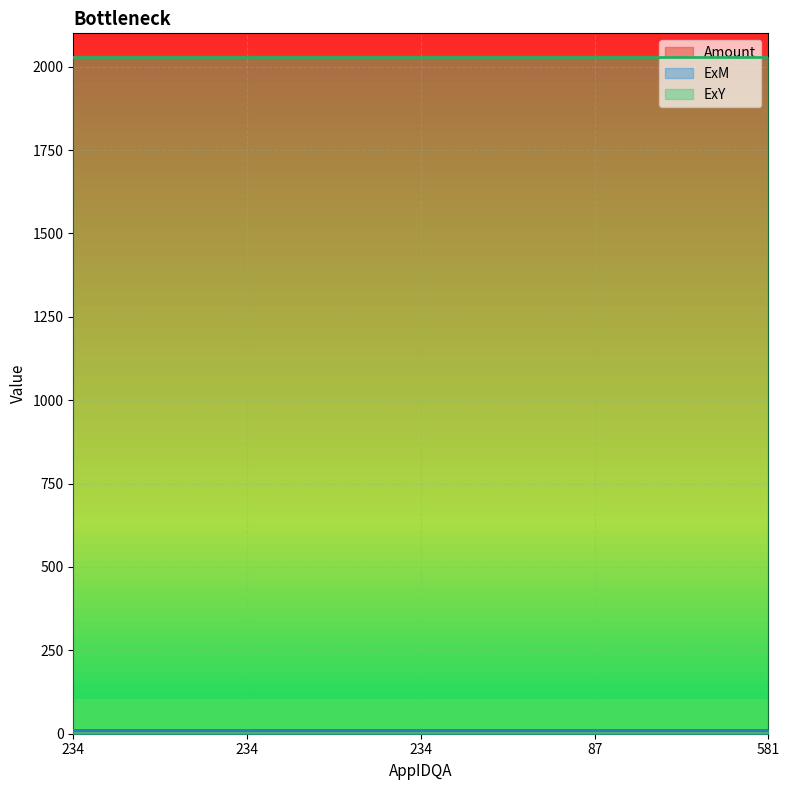

Read the Amount value at 87.

10.5